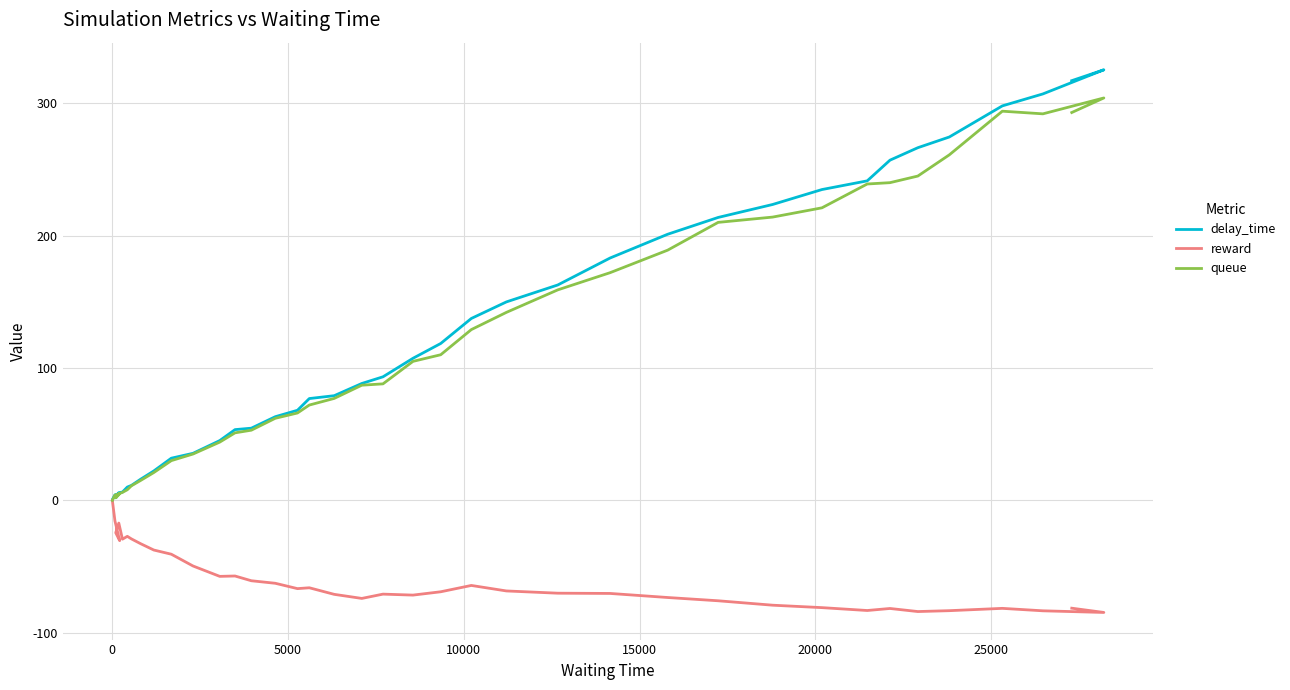

What position from the right is 5000?

38